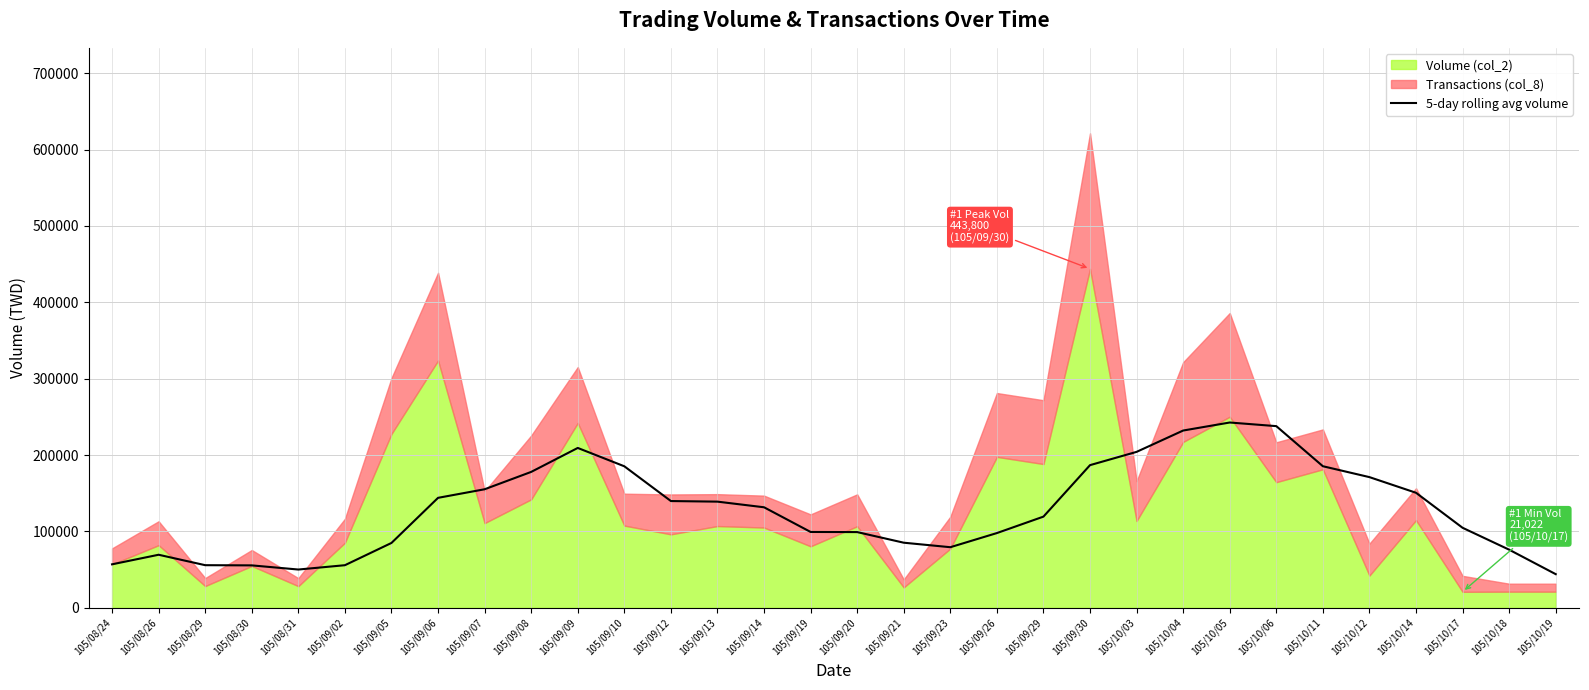

What is the difference between the maximum and minimum values?

198535.6